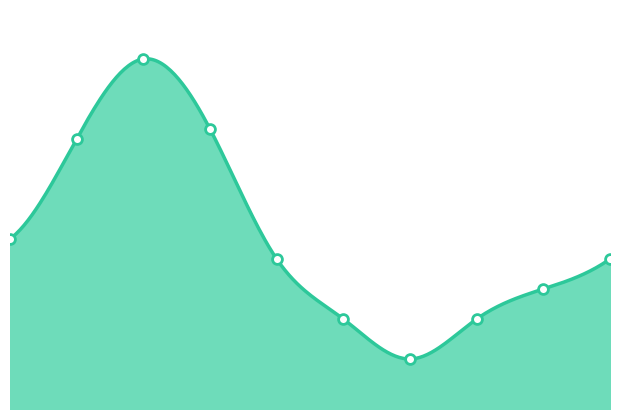

What is the change in value from 2 to 9?

-20